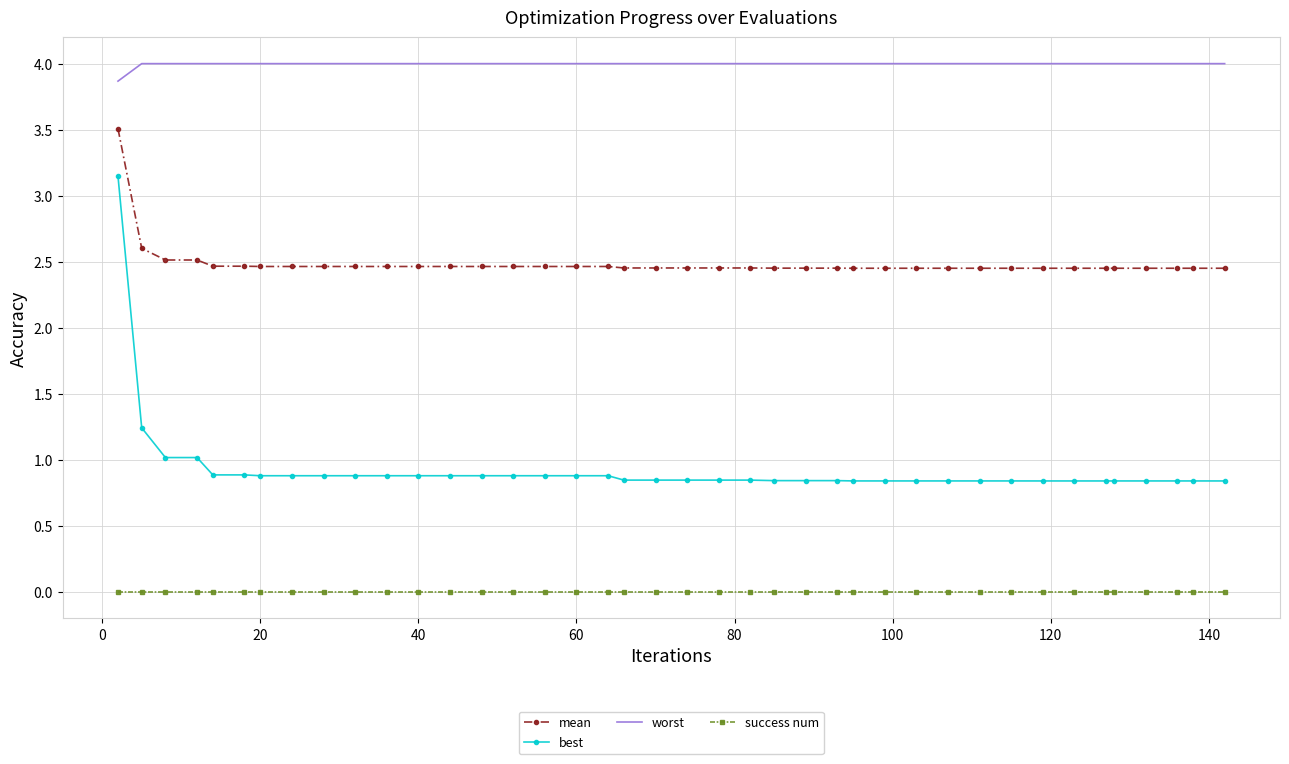

List the series in order of their peak value, lowest first.

success num, best, mean, worst